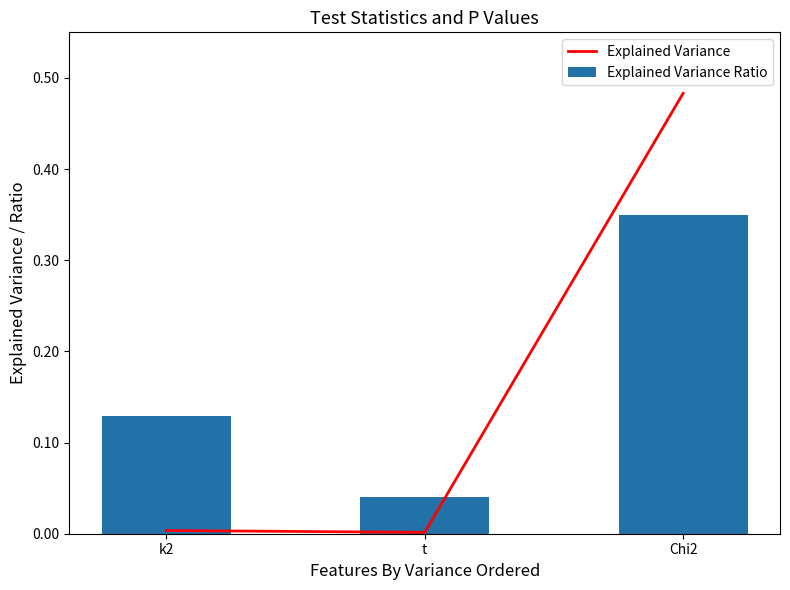

At which category is the sum across all series the highest?

Chi2